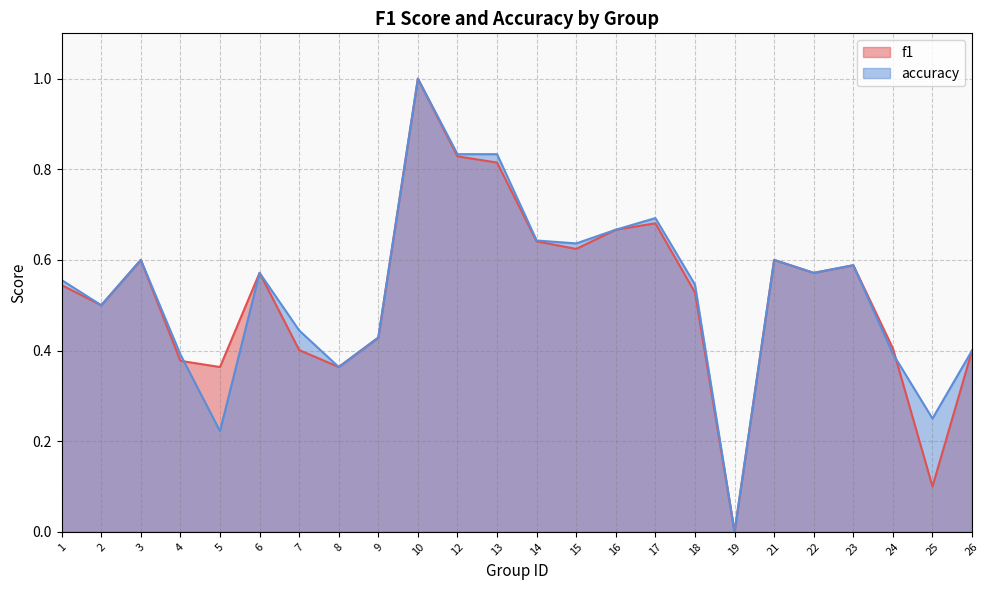

What value does the accuracy series have at 16?

0.7